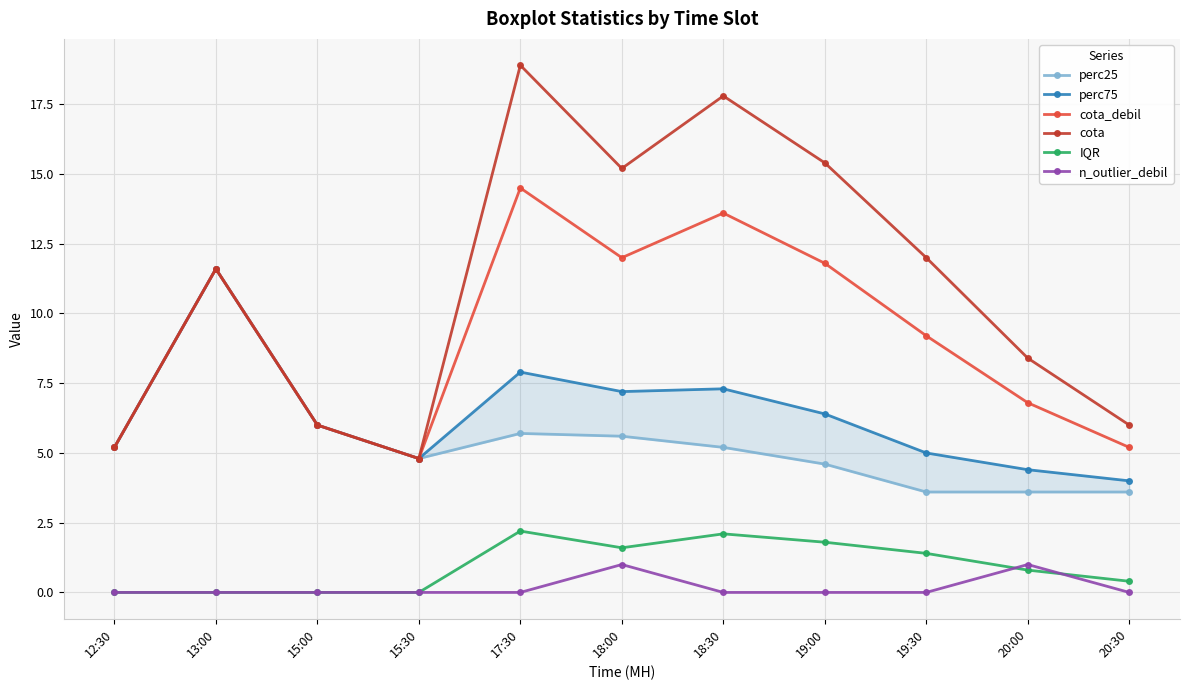

Which category has the lowest value in the perc25 series?

19:30